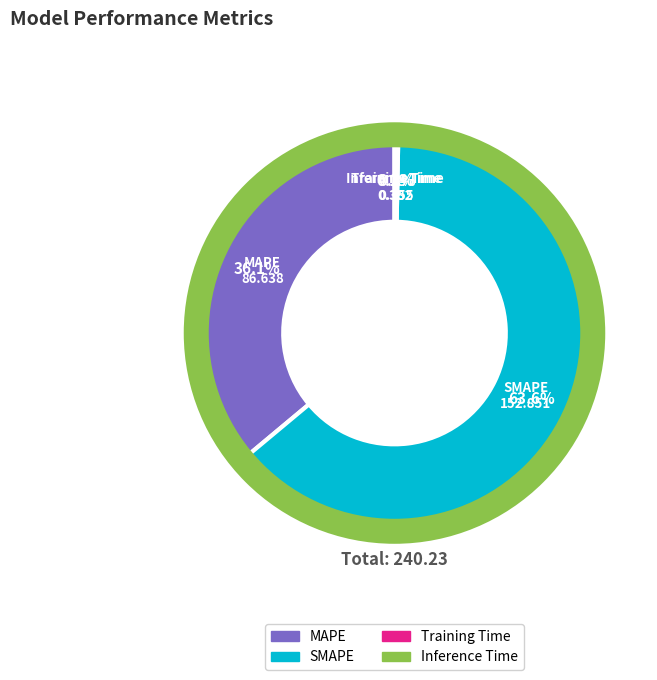

Is the sum of SMAPE and MAPE greater than half?

Yes